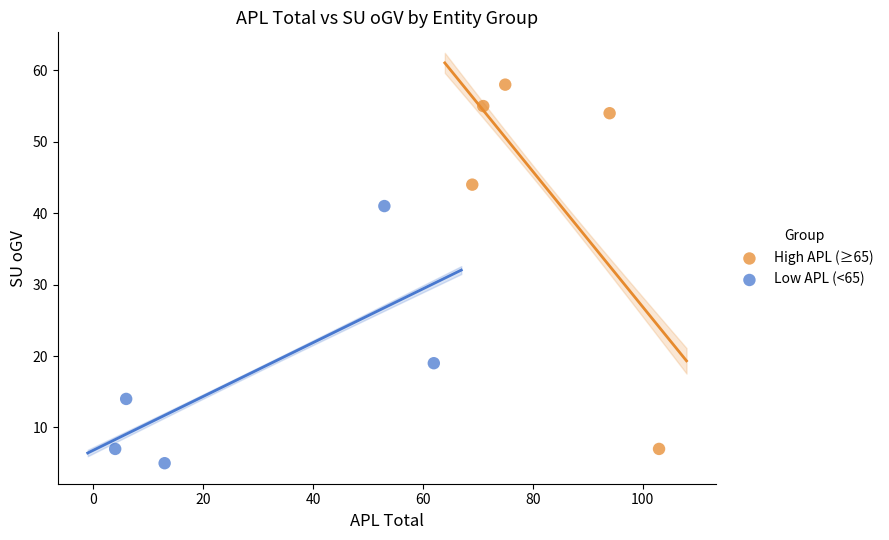

Which series has the widest spread of Y values?

High APL (≥65)